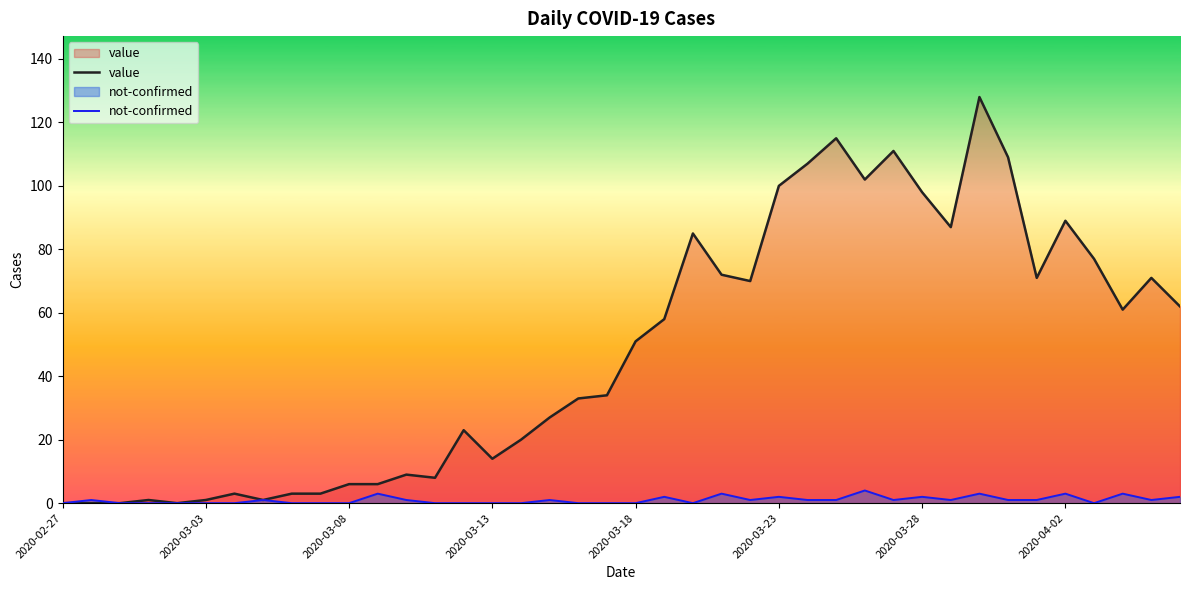

What value does the value series have at 19, to the nearest 50?

50